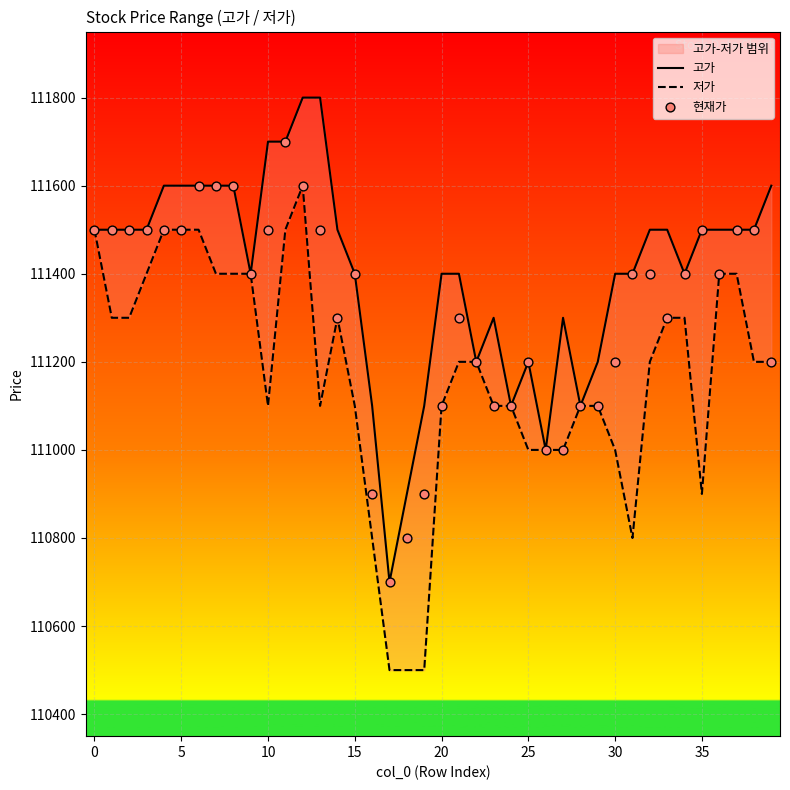

Which series has the largest total across all categories?

고가